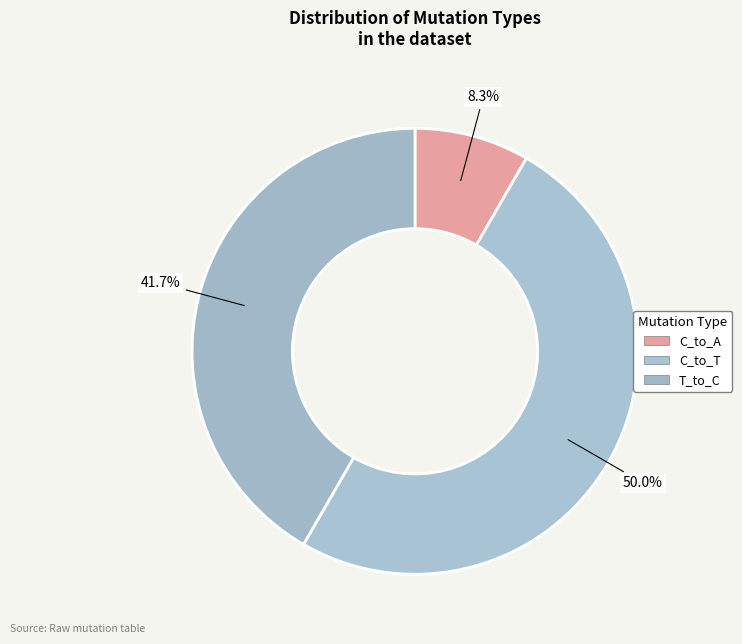

How many slices are in this pie chart?

3